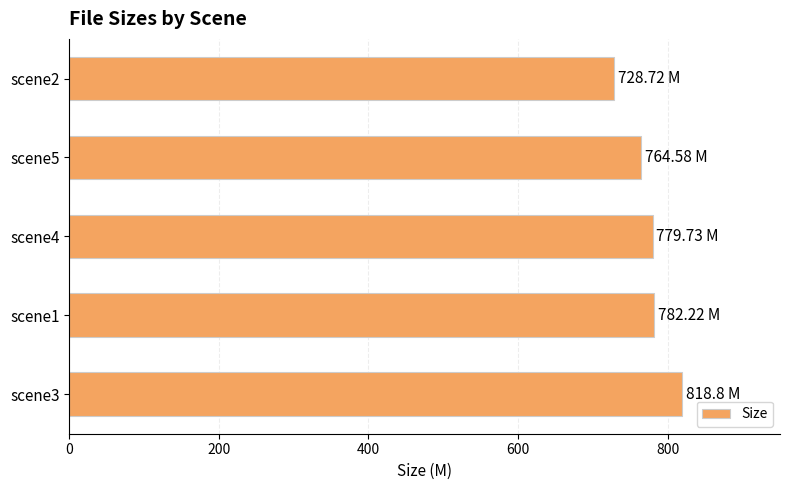

How many distinct data groups are displayed?

1